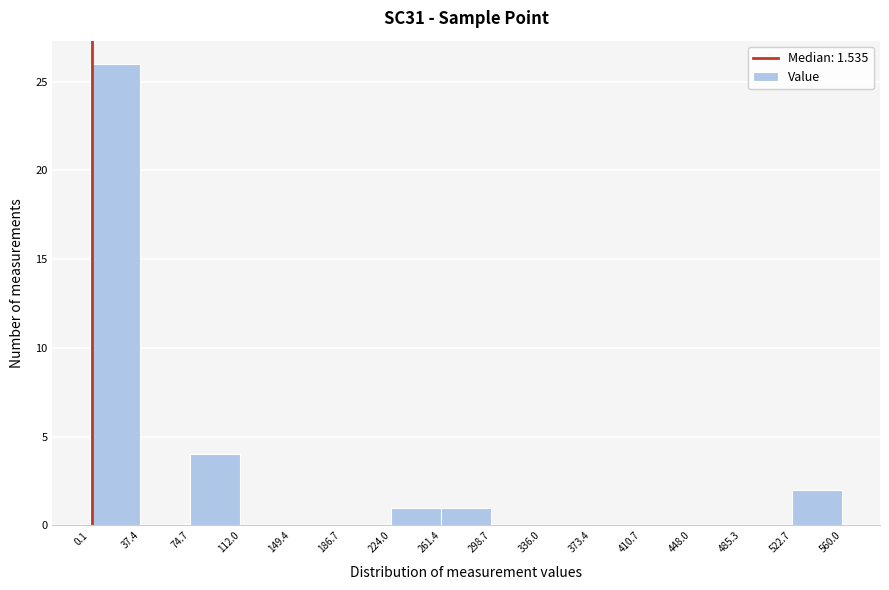

Reading left to right, list every bar in this chart as the range it spans on the x-axis followed by its height. The values are not printed on the chart, so give them approximately, as read against the axis.

0.1 to 37.4: 26
37.4 to 74.7: 0
74.7 to 112.0: 4
112.0 to 149.4: 0
149.4 to 186.7: 0
186.7 to 224.0: 0
224.0 to 261.4: 1
261.4 to 298.7: 1
298.7 to 336.0: 0
336.0 to 373.4: 0
373.4 to 410.7: 0
410.7 to 448.0: 0
448.0 to 485.3: 0
485.3 to 522.7: 0
522.7 to 560.0: 2